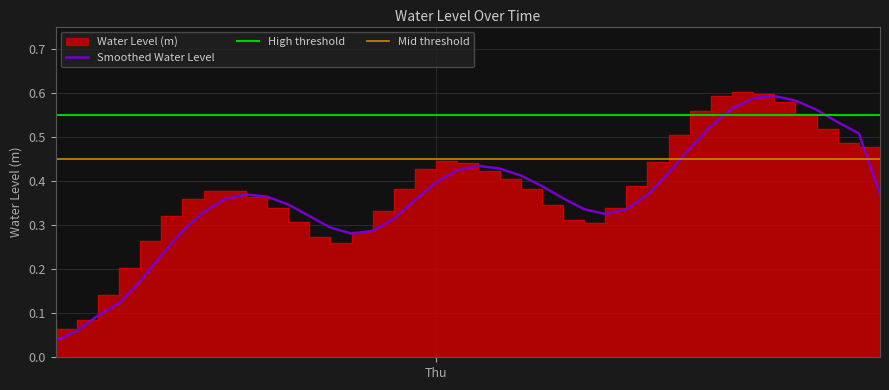

What is the maximum value shown in the chart?

0.6